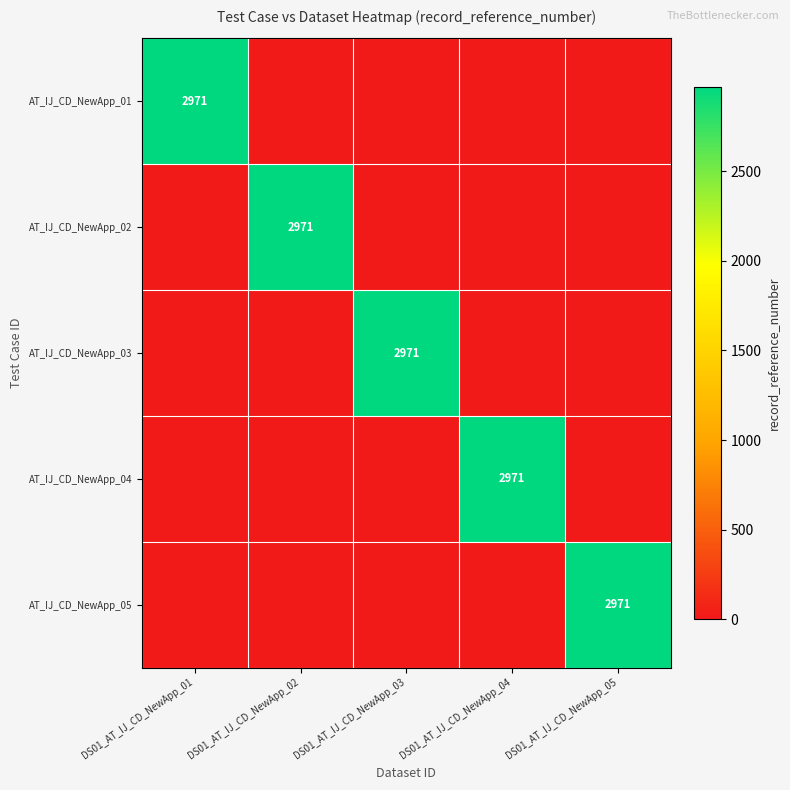

True or false: AT_IJ_CD_NewApp_03 has a value of 1965 at DS01_AT_IJ_CD_NewApp_03.

False